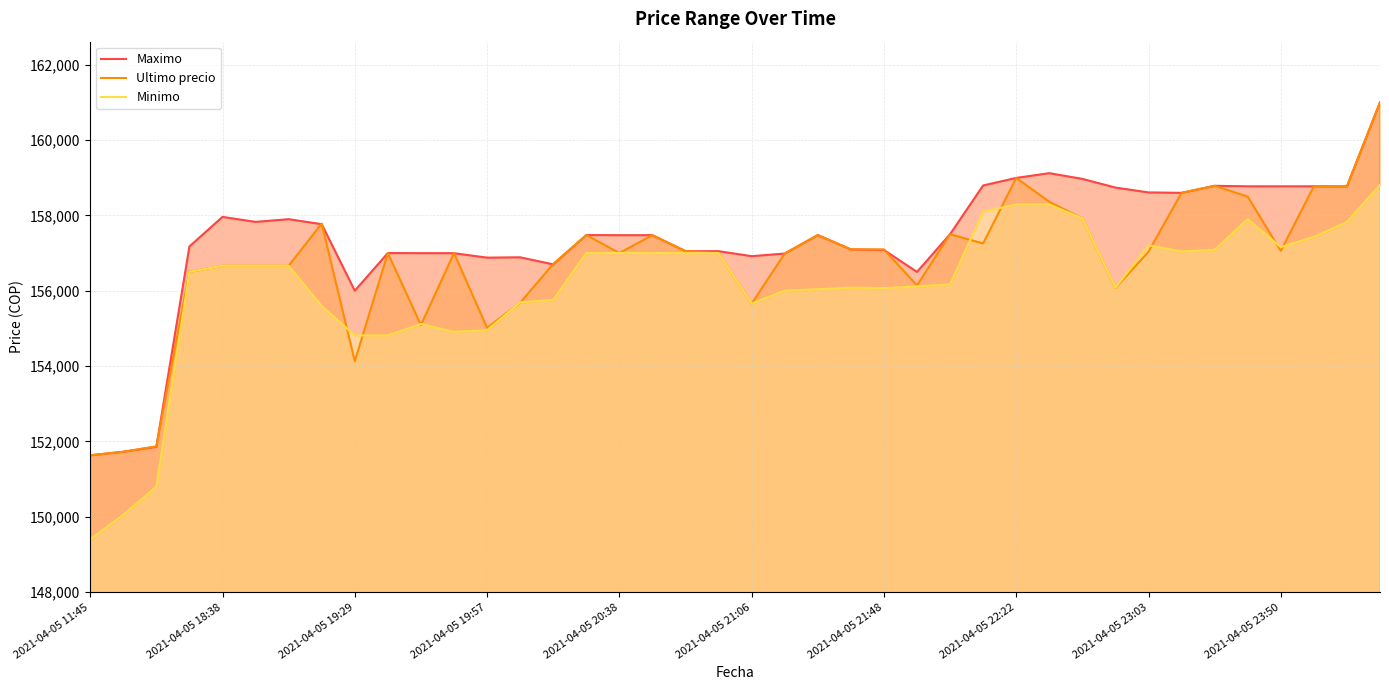

What are all the series names shown in the legend?

Maximo, Ultimo precio, Minimo